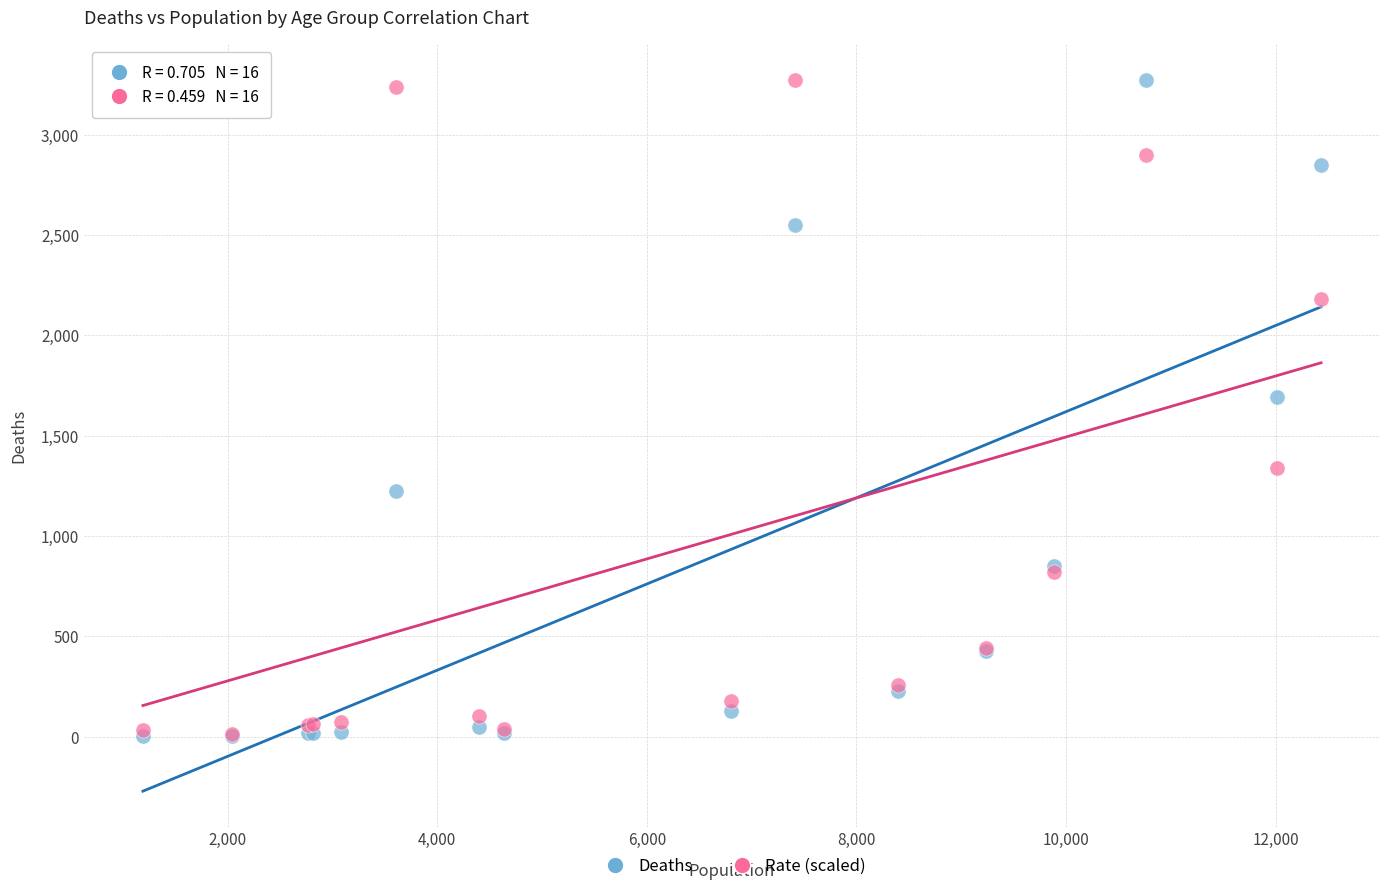

In the Deaths series, what Y value is closest to 1638?

1690.0